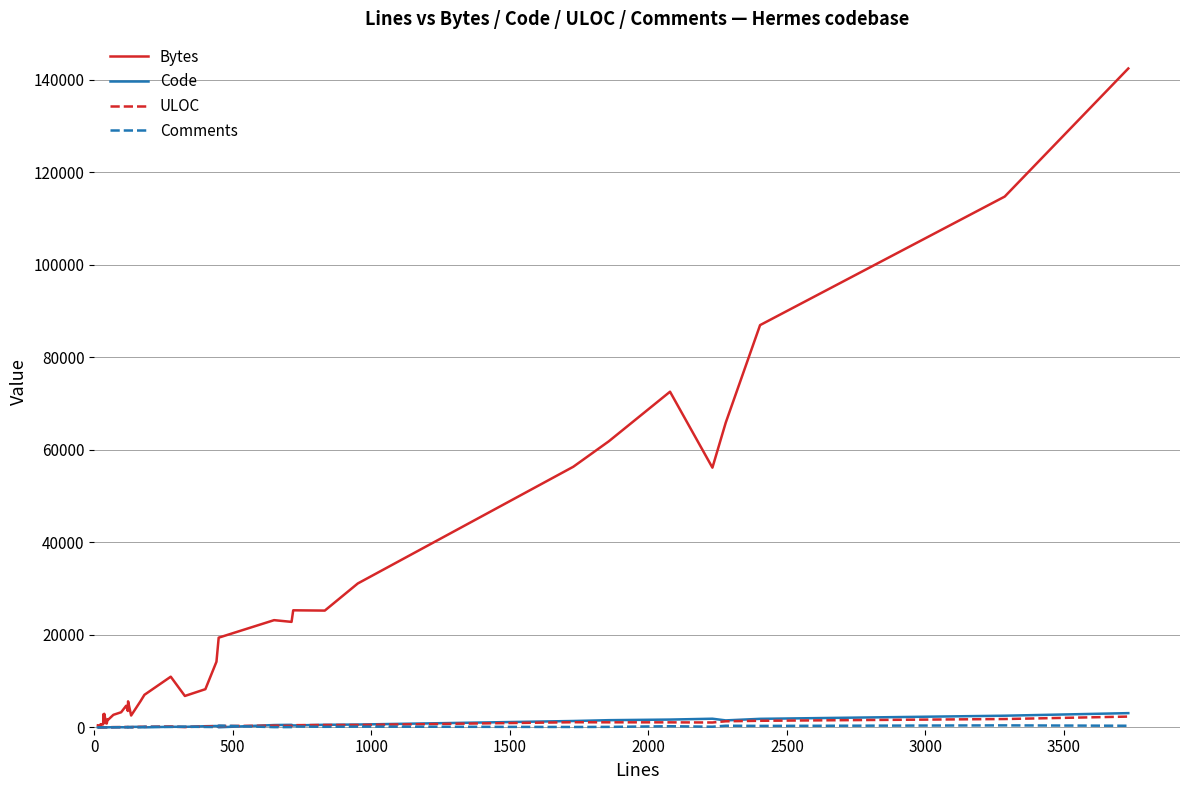

Which series has the widest spread of values?

Bytes